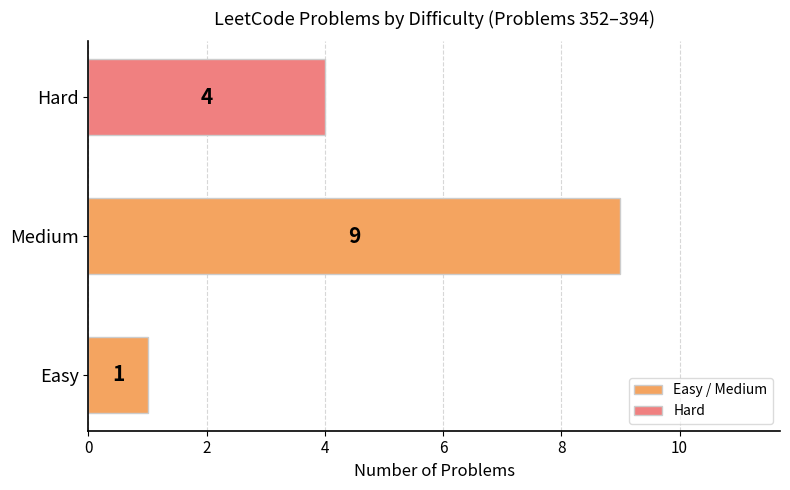

Reading top to bottom, what are all the values shown in this chart?

4	9	1